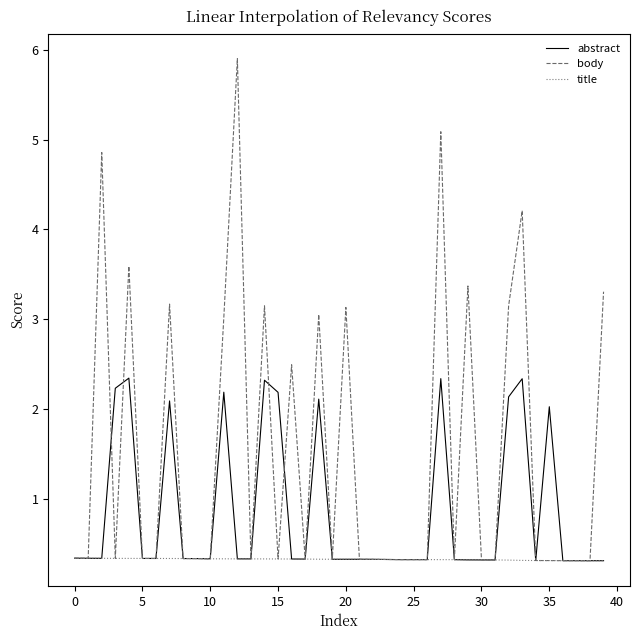

What is the average value of the title series?

0.3